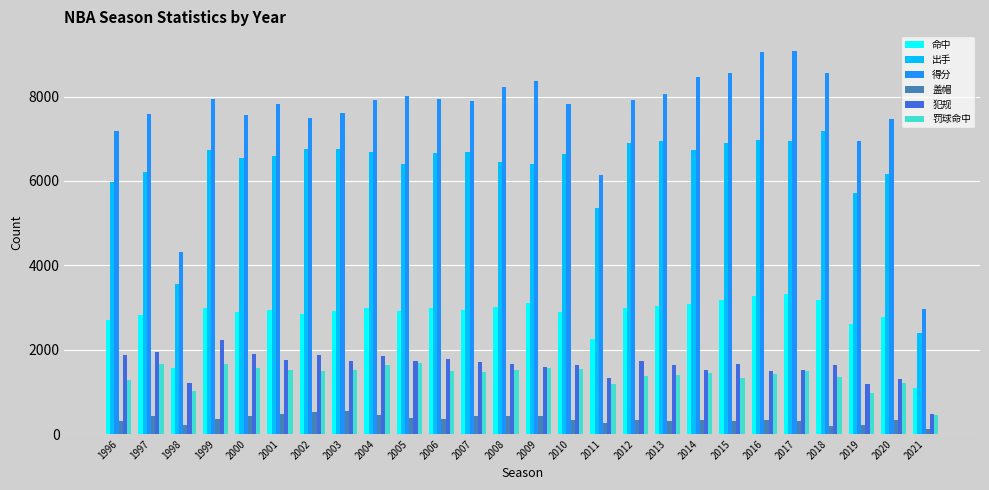

Is the value of 盖帽 at 2020 greater than the value of 得分 at 2010?

No